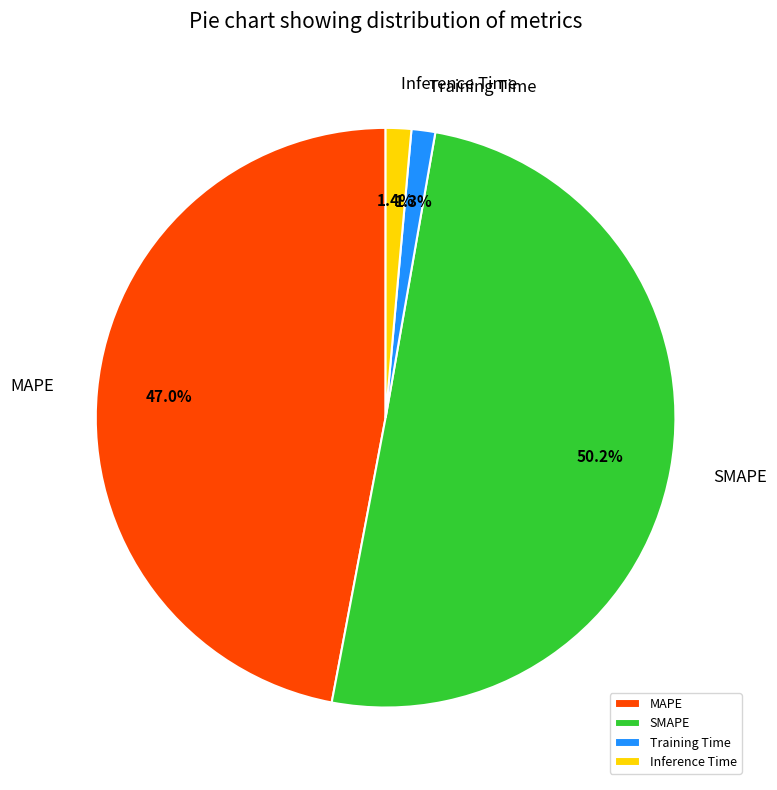

What is the largest slice in the pie chart?

SMAPE